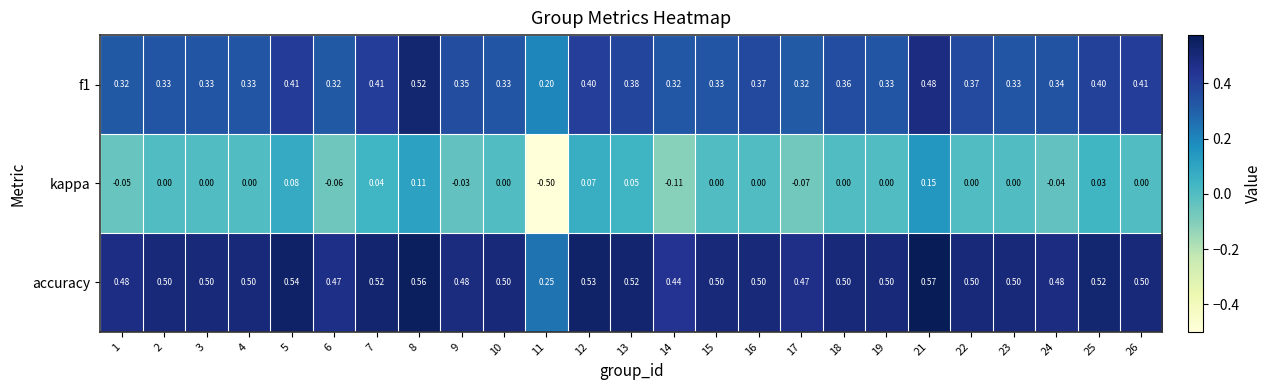

Which series has the largest total across all categories?

accuracy